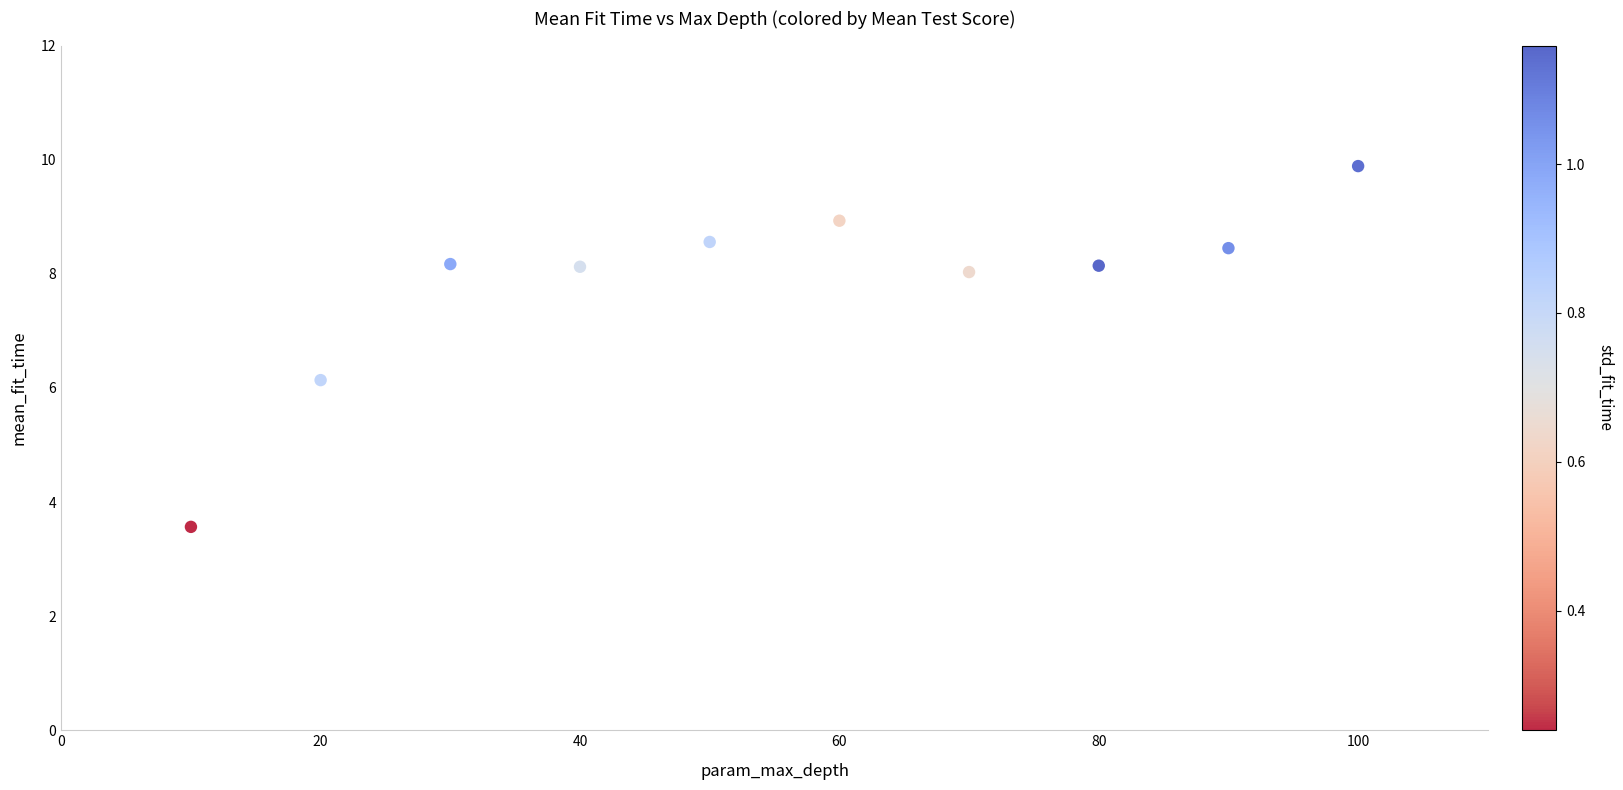

What is the range of X values (max minus min)?

90.0